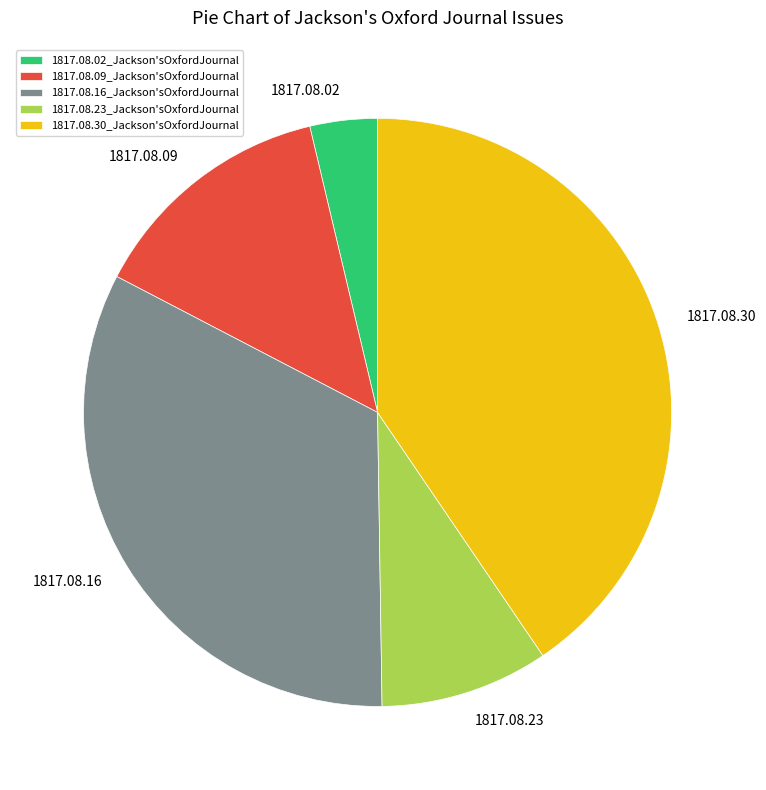

What is the smallest slice in the pie chart?

1817.08.02_Jackson'sOxfordJournal